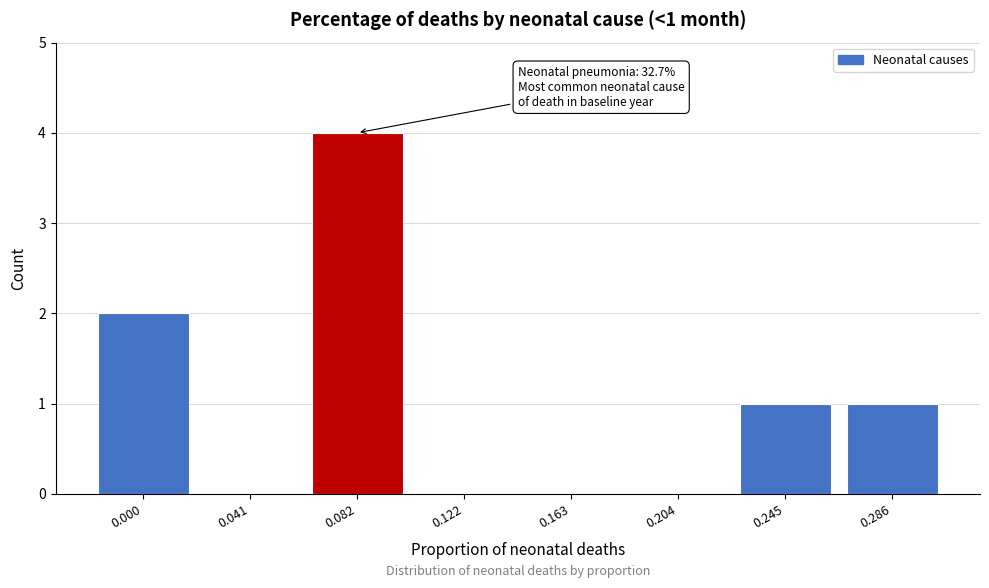

Reading left to right, extract all data points from this chart.

0.000=2	0.041=0	0.082=4	0.122=0	0.163=0	0.204=0	0.245=1	0.286=1